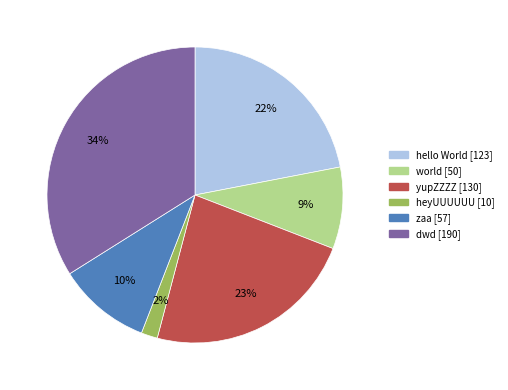

To the nearest percent, what percentage of the pie is world?

9%